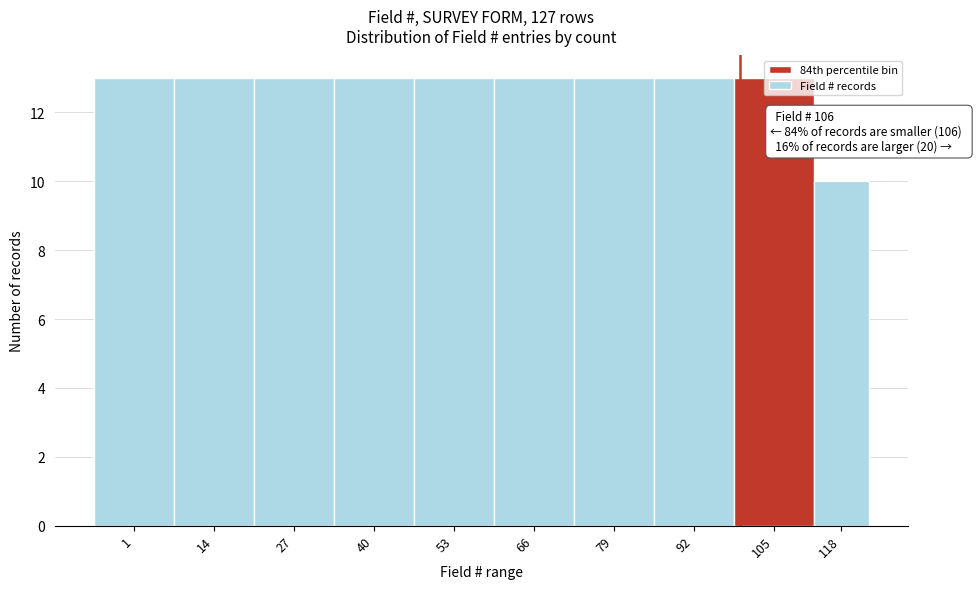

Between 118 and 66, which is larger?

66